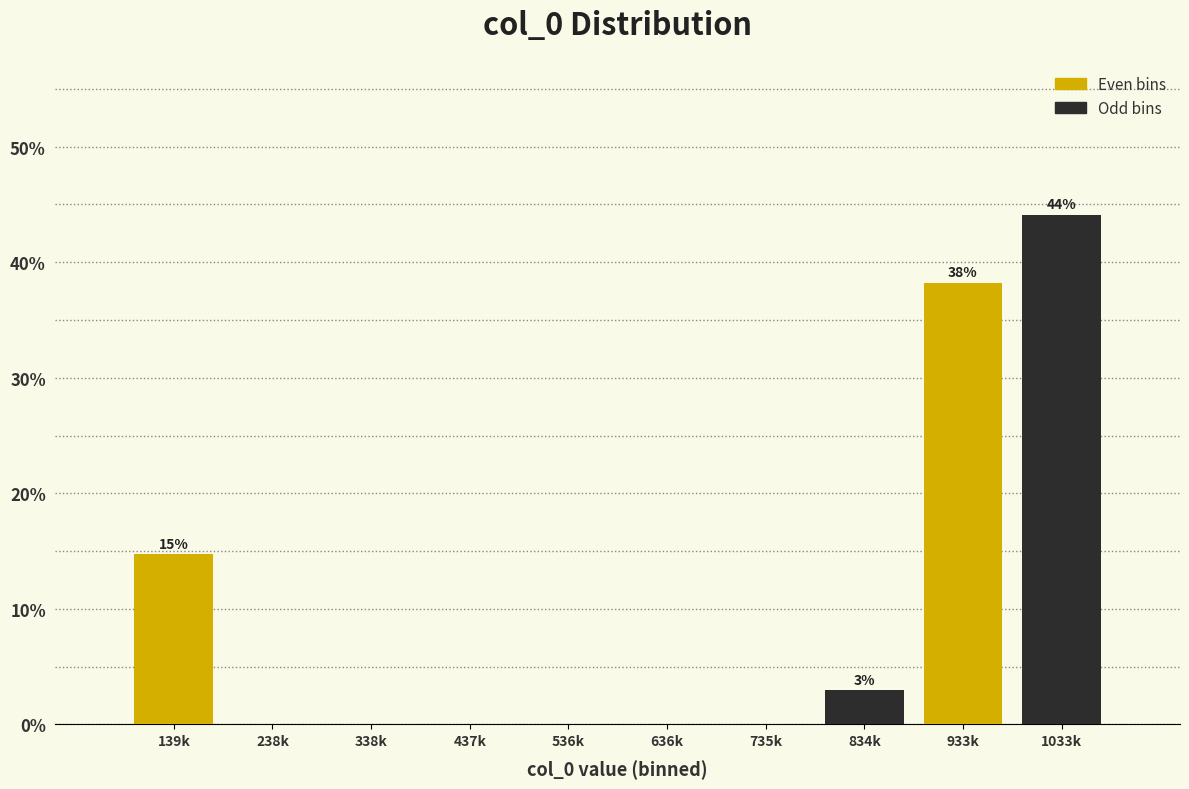

Reading left to right, transcribe all the data shown in this chart.

139k=14.7	238k=0.0	338k=0.0	437k=0.0	536k=0.0	636k=0.0	735k=0.0	834k=2.9	933k=38.2	1033k=44.1